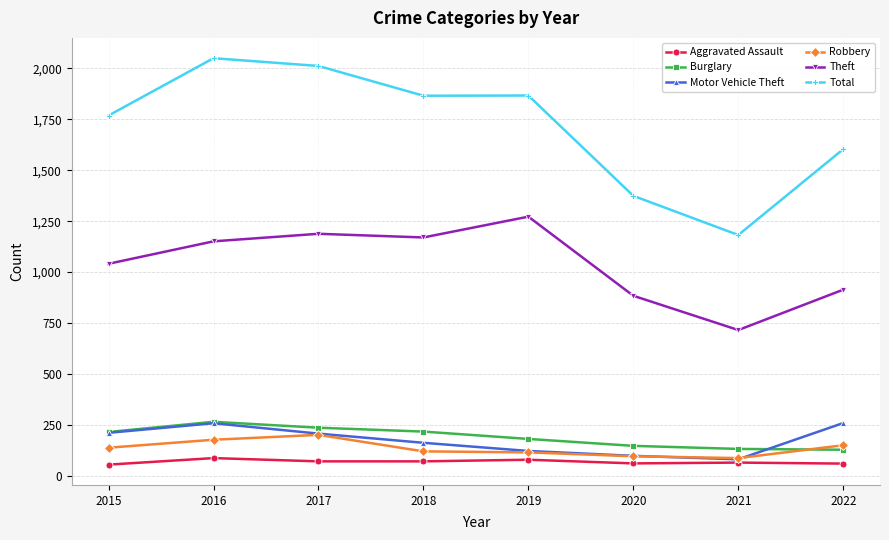

Which category has the highest value across all series?

2016